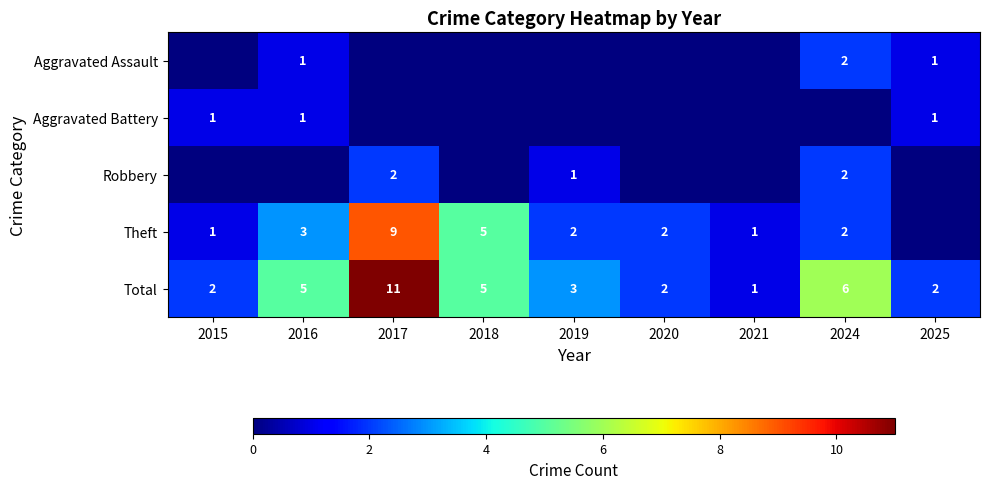

True or false: Total has a value of 19 at 2017.

False